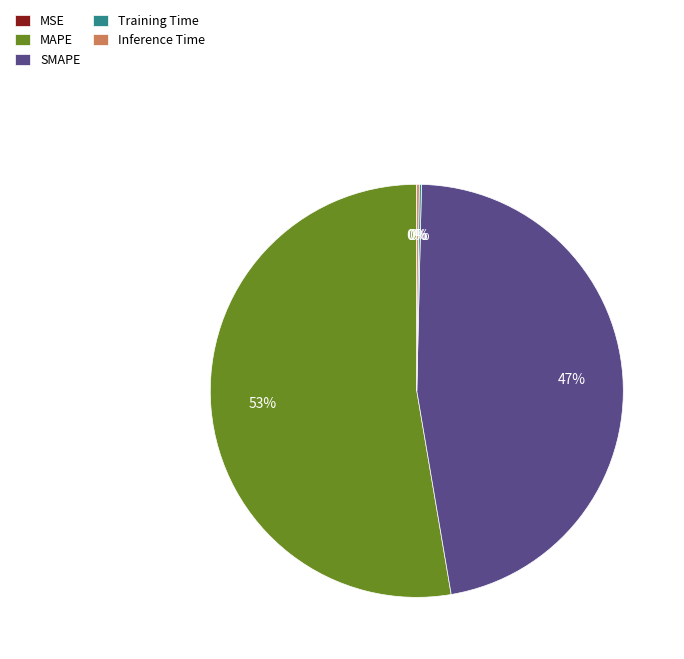

To the nearest percent, what is the difference between the largest and smallest slice percentages?

53%